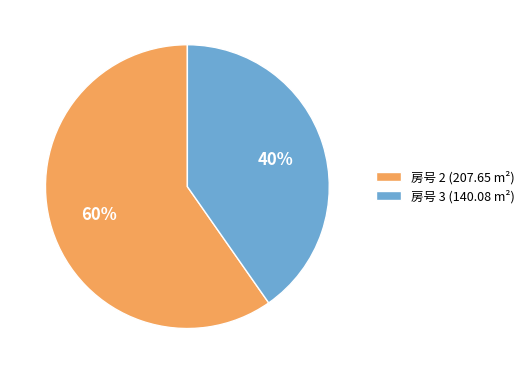

Count the number of slices in the pie.

2